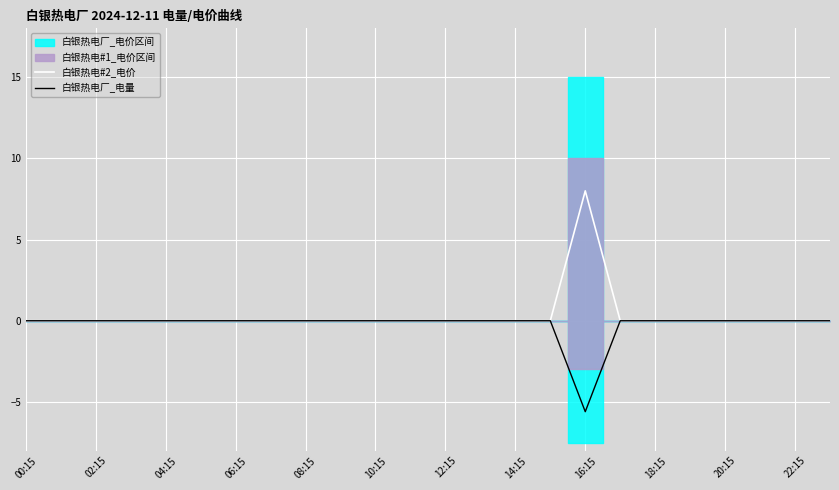

True or false: 白银热电#2_电价 has a value of 0.0 at 20:15.

True